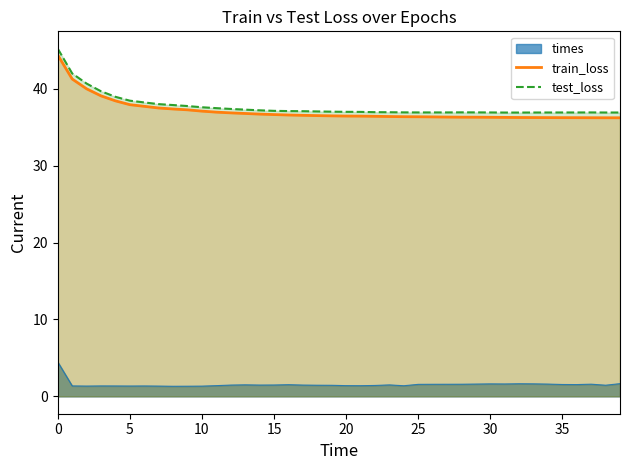

What is the value of the test_loss point at the 27th from the left?

36.9